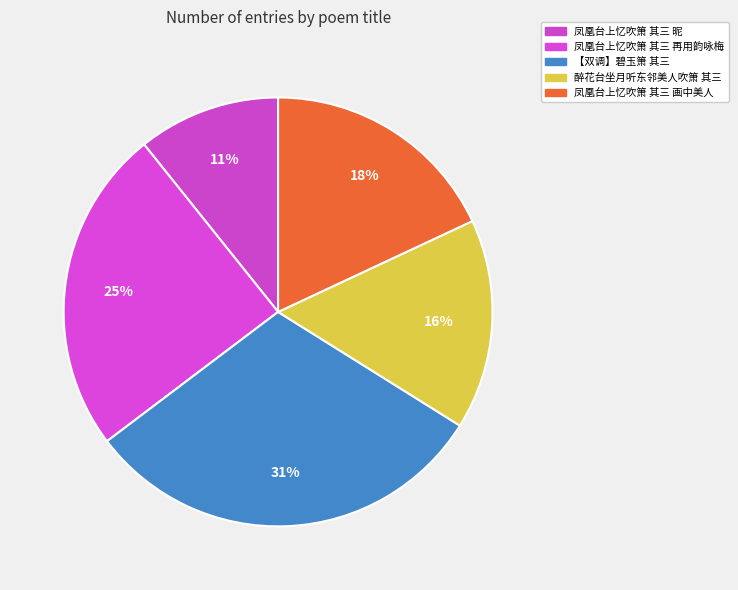

Rank the categories by value from lowest to highest.

凤凰台上忆吹箫 其三 昵, 醉花台坐月听东邻美人吹箫 其三, 凤凰台上忆吹箫 其三 画中美人, 凤凰台上忆吹箫 其三 再用韵咏梅, 【双调】碧玉箫 其三